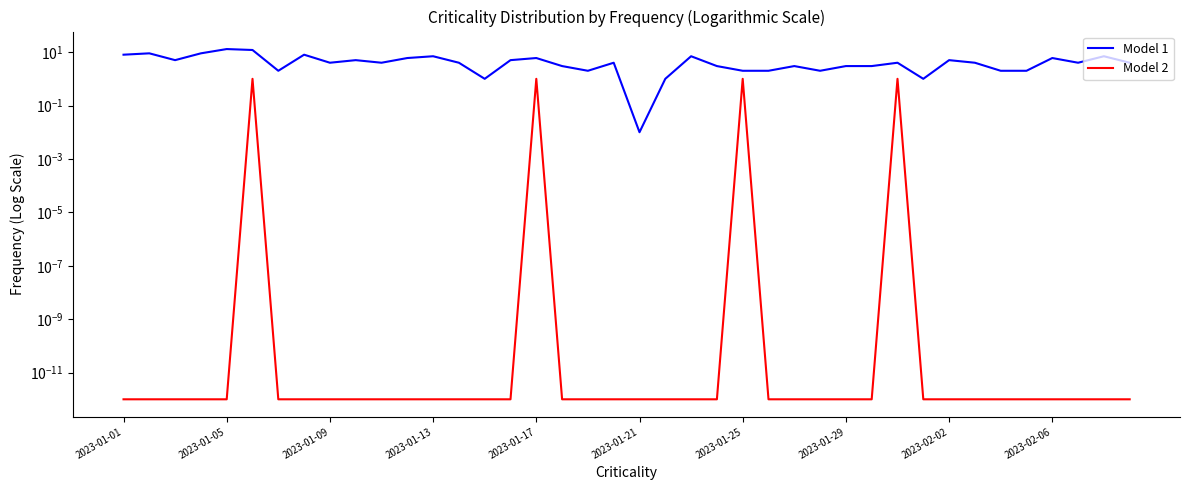

How many interior local peaks does the Model 1 series have?

13